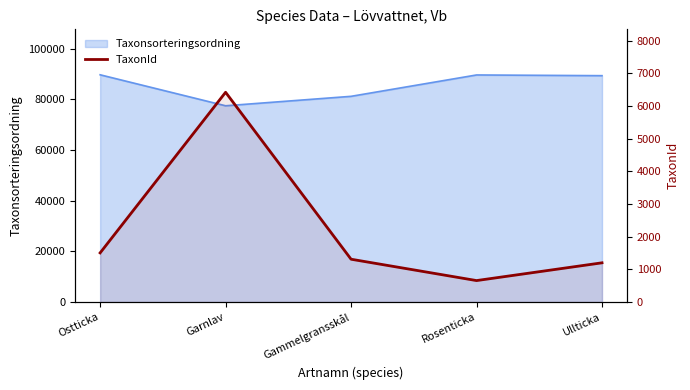

Where is the first local minimum?

Rosenticka